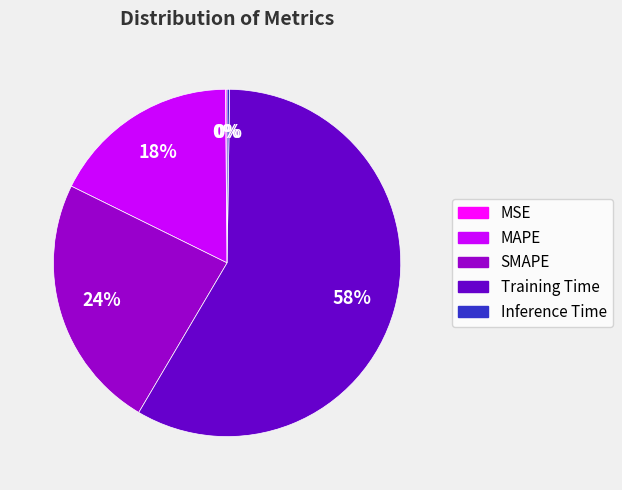

True or false: Training Time accounts for 44% of the total.

False